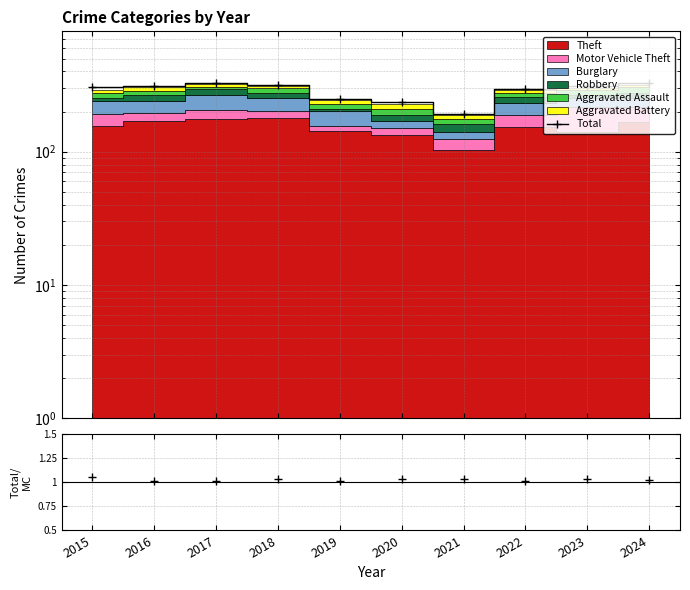

What is the difference between the Total values at 2020 and 2023?

75.0